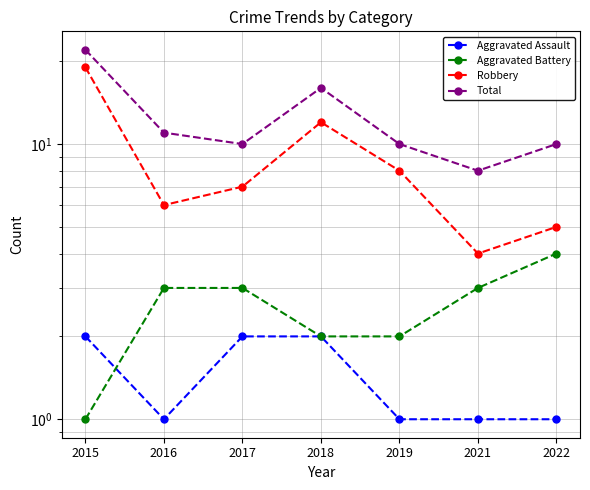

Rank the series at 2015 from highest to lowest value.

Total, Robbery, Aggravated Assault, Aggravated Battery